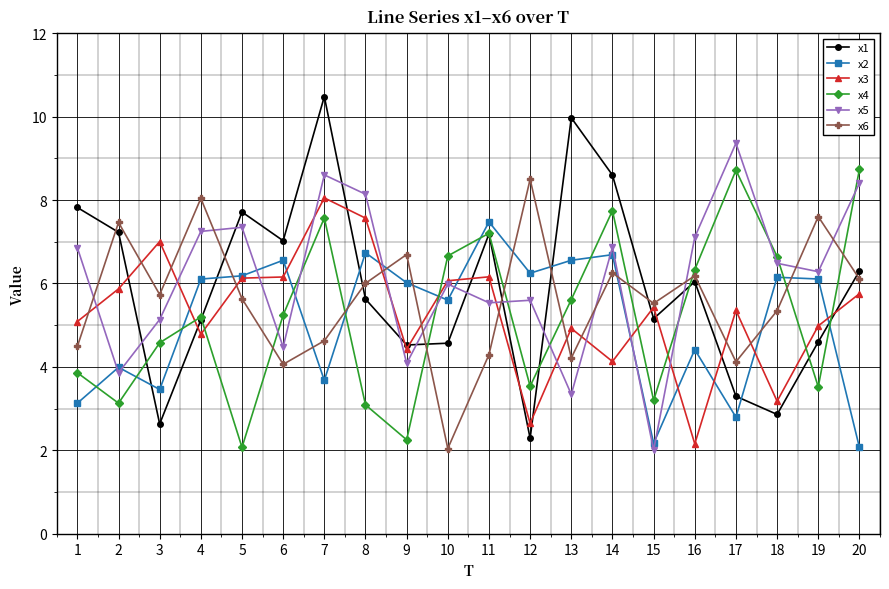

Where do x6 and x4 first cross each other?

5 and 6